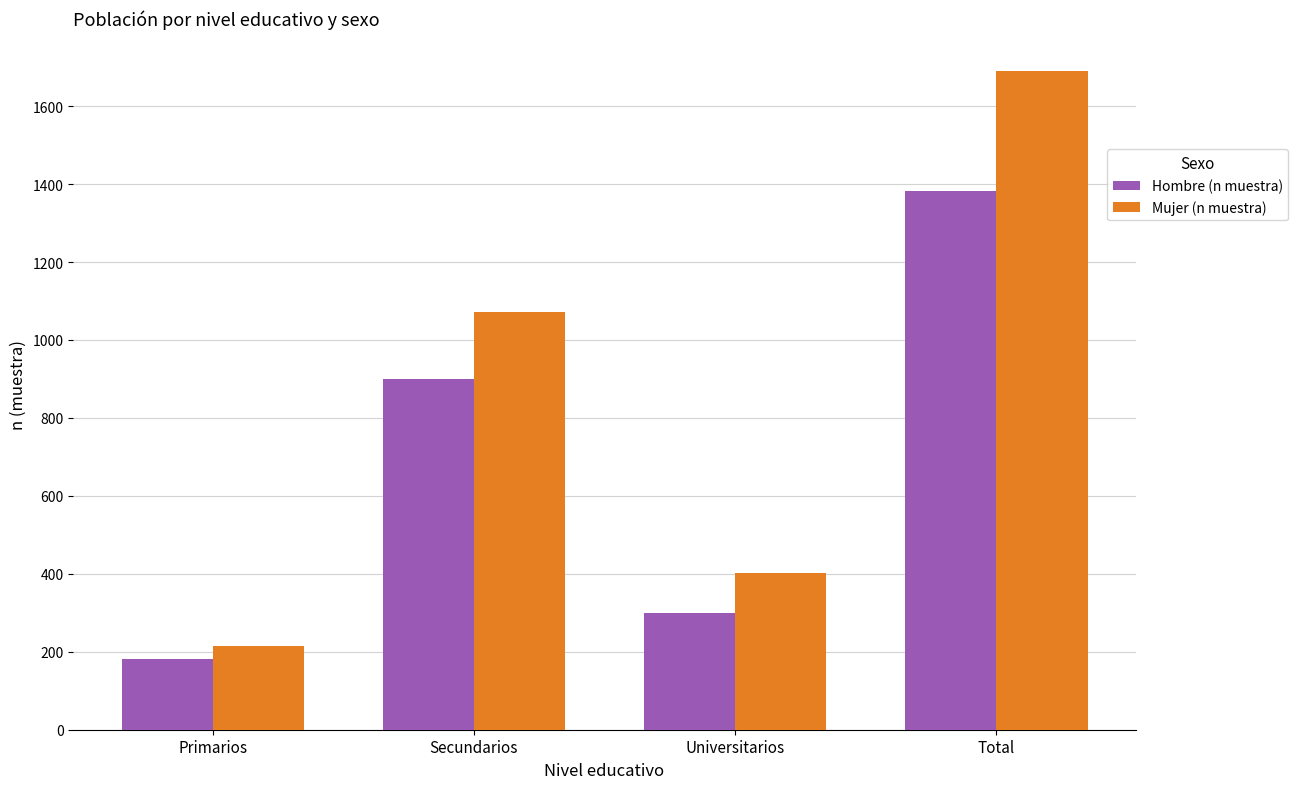

Is it true that Hombre (n muestra) equals 167 at Universitarios?

False